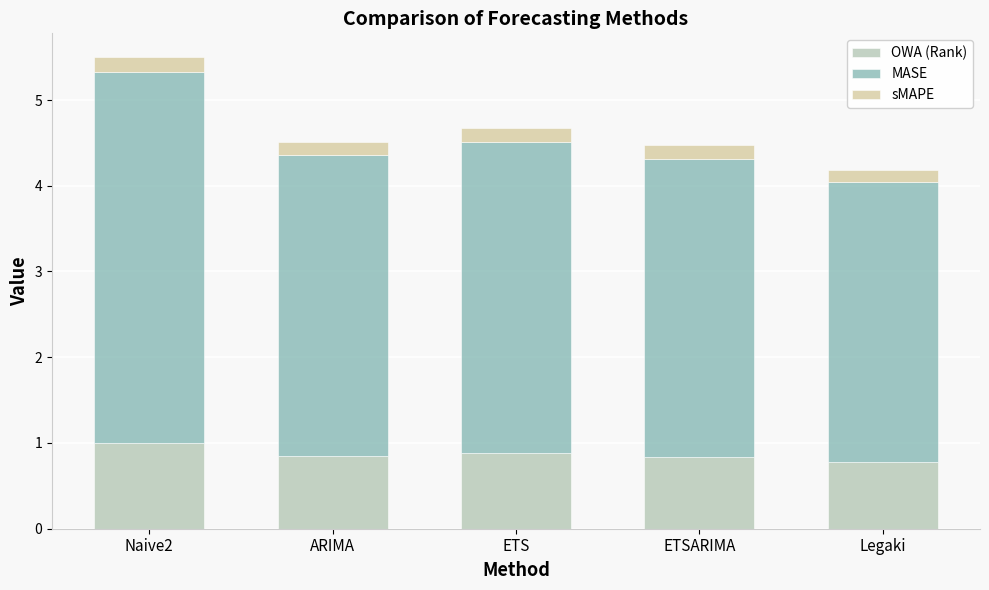

True or false: OWA (Rank) has a value of 0.5 at ARIMA.

False